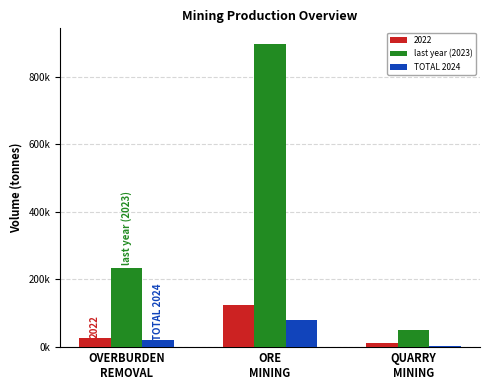

What are all the series names shown in the legend?

2022, last year (2023), TOTAL 2024